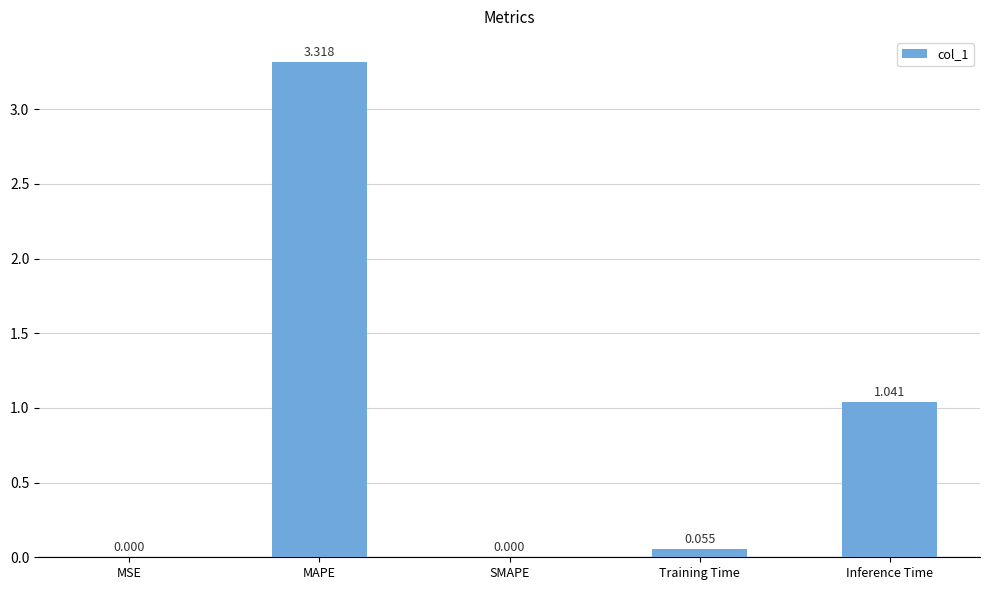

The chart shows a value of 0.0 at MSE. True or false?

True